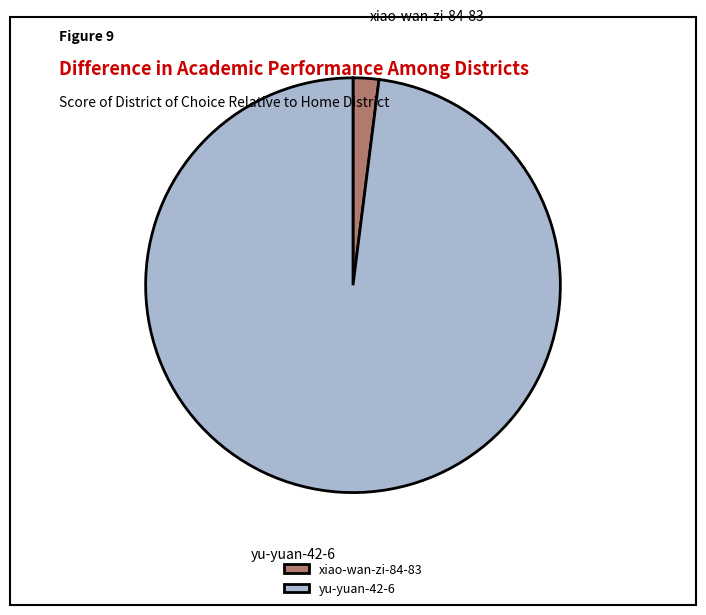

What is the ratio of the value at yu-yuan-42-6 to the value at xiao-wan-zi-84-83?

48.9